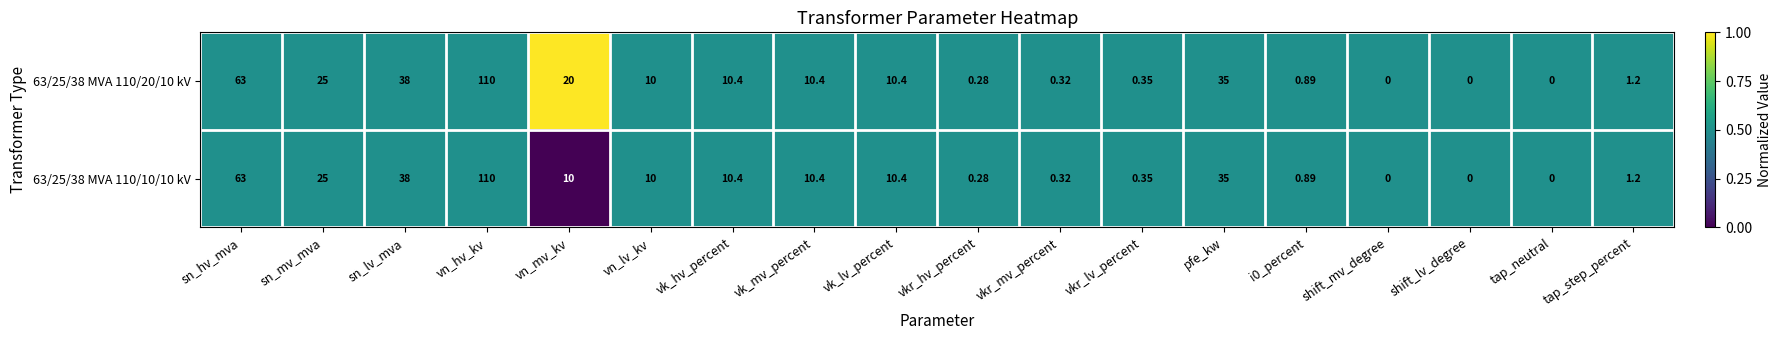

At which category is the sum across all series the highest?

vn_hv_kv